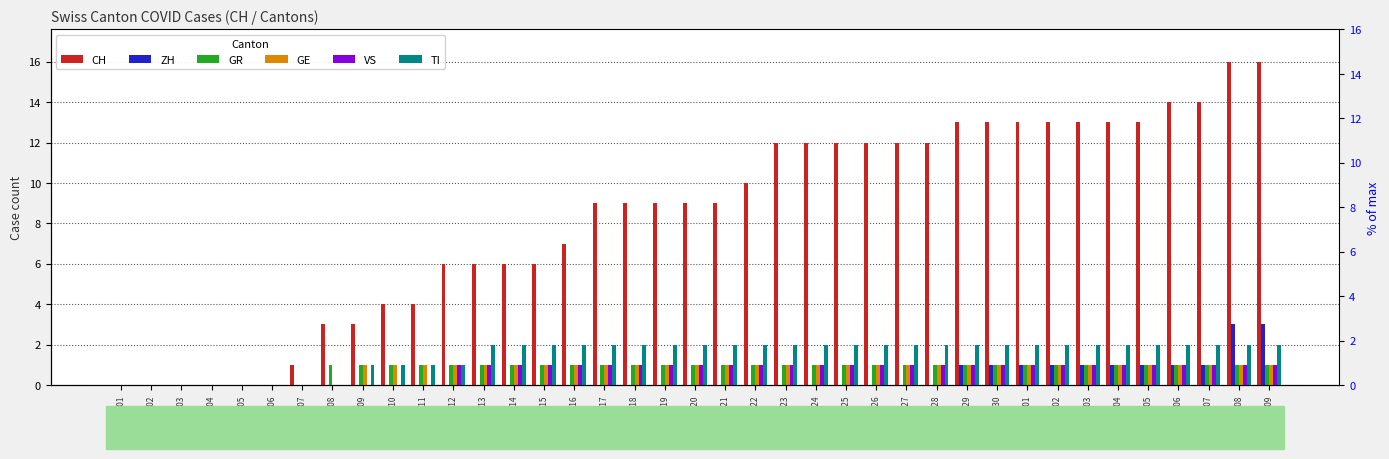

What is the sum of all ZH values?

15